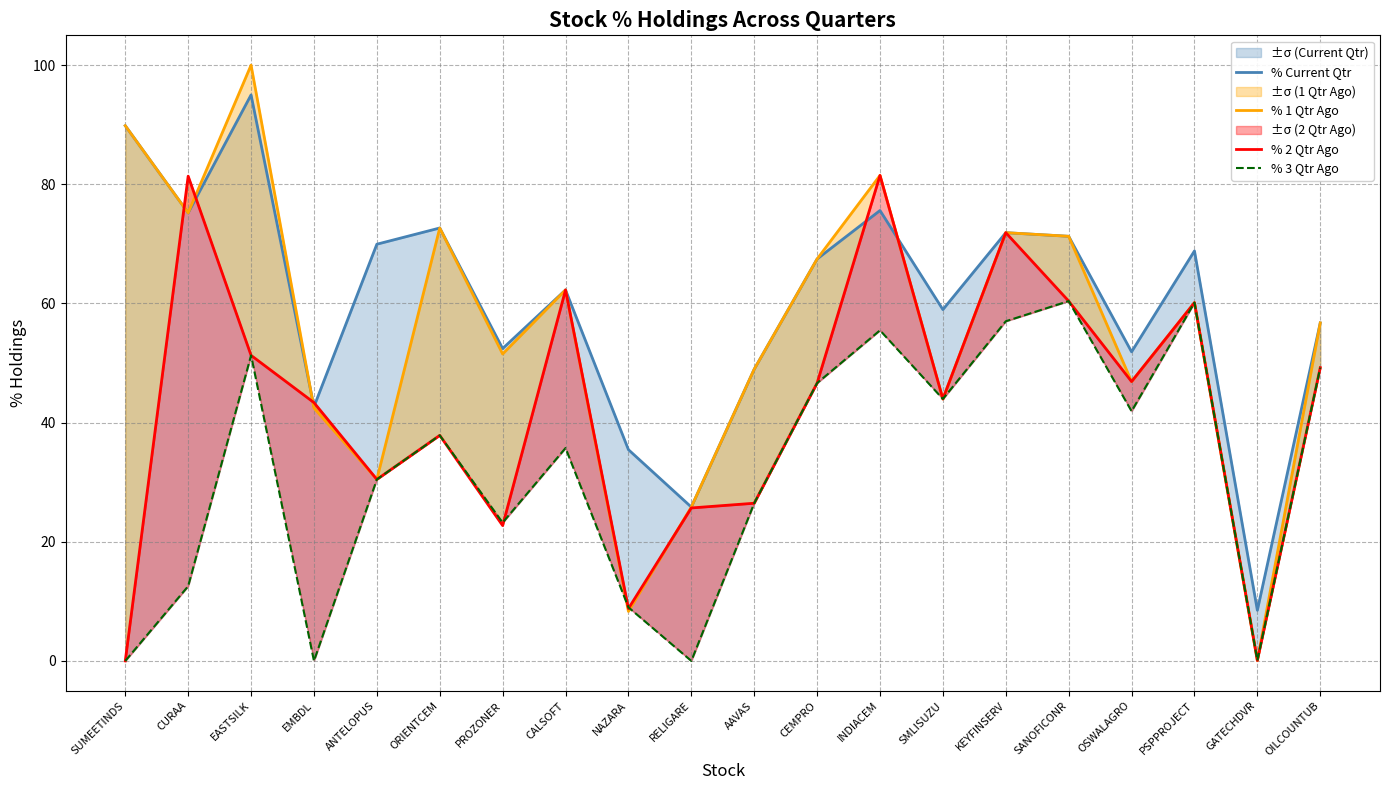

Where do % Current Qtr and % 1 Qtr Ago first cross each other?

EASTSILK and EMBDL